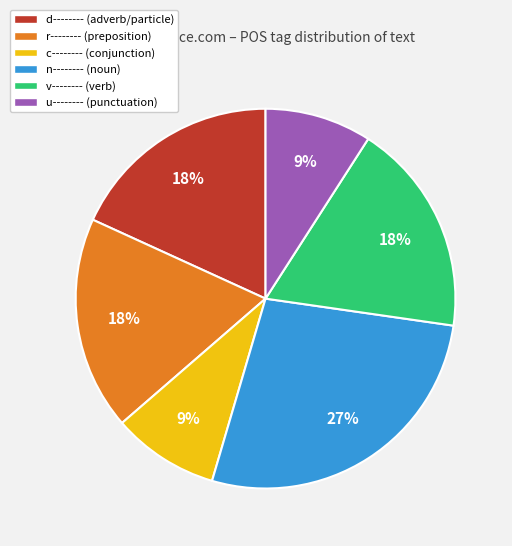

Is r-------- the majority of the pie?

No